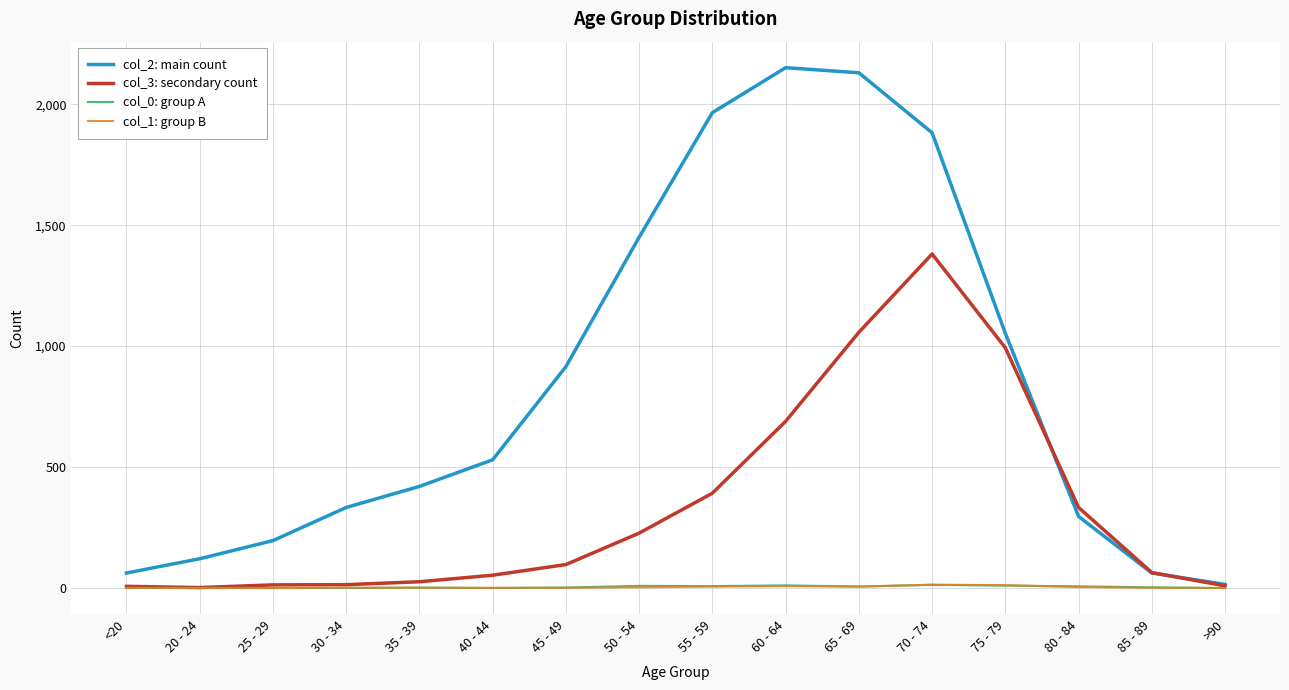

Which series has the largest total across all categories?

col_2: main count